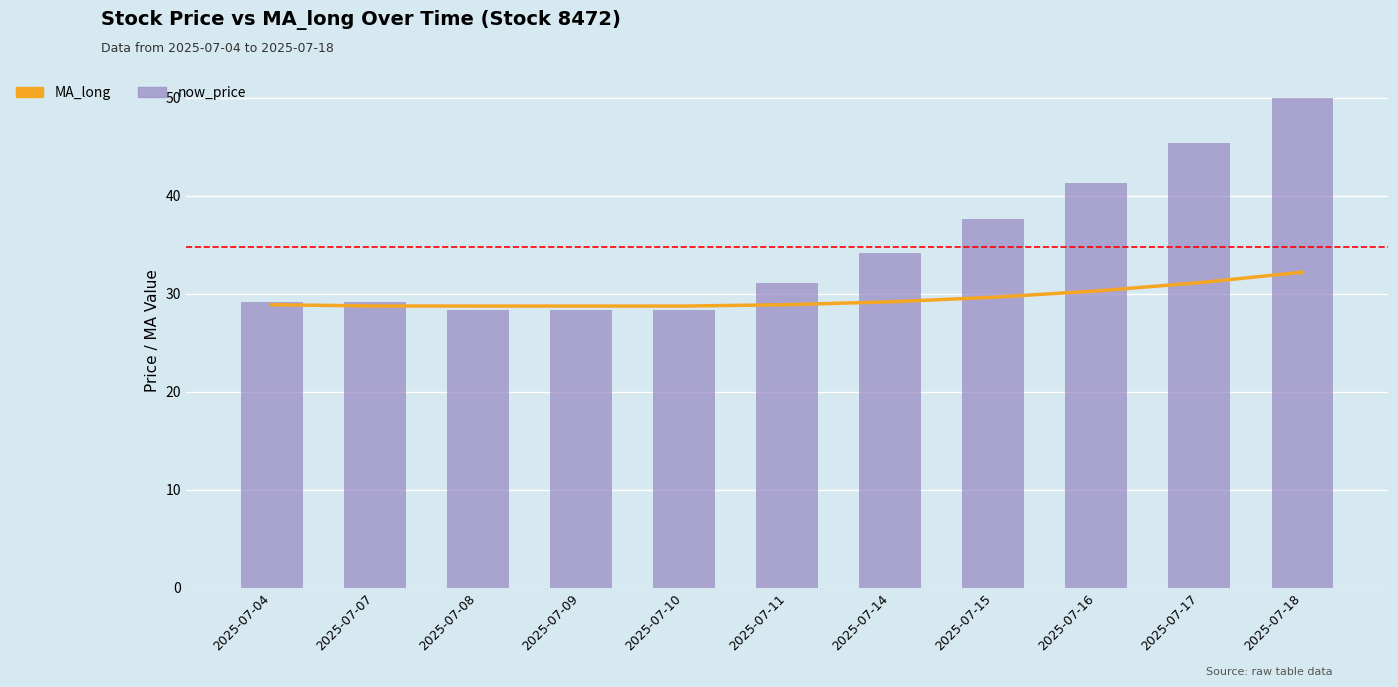

What is the sum of all MA_long values?

325.2